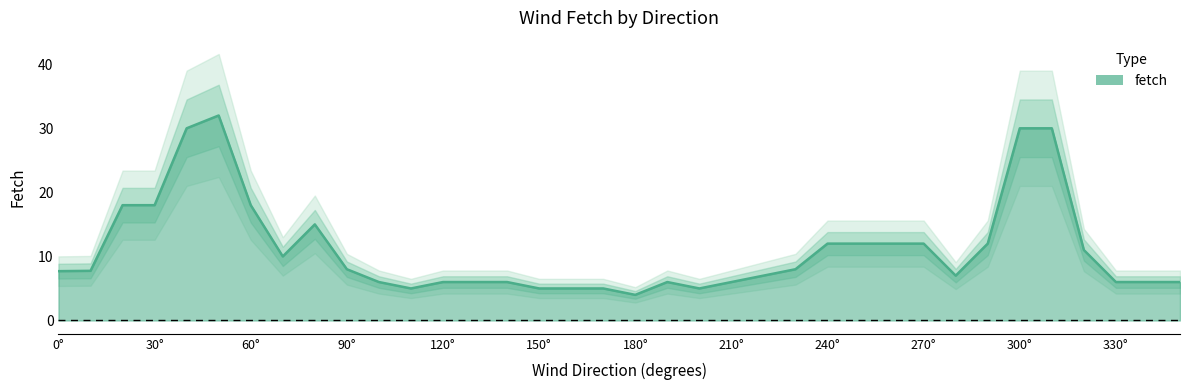

What value does the data have at 200?

5.0